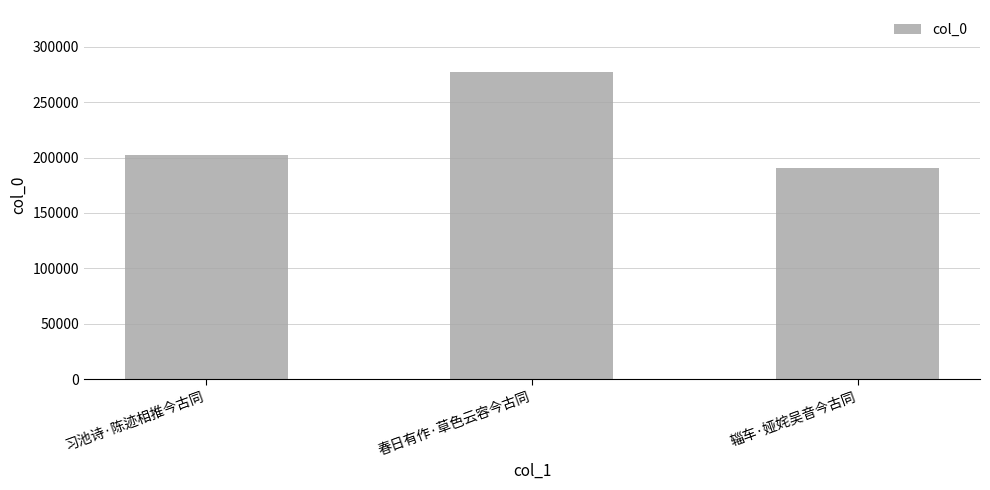

Rank the categories by value from highest to lowest.

春日有作·草色云容今古同, 习池诗·陈迹相推今古同, 辎车·娅姹吴音今古同